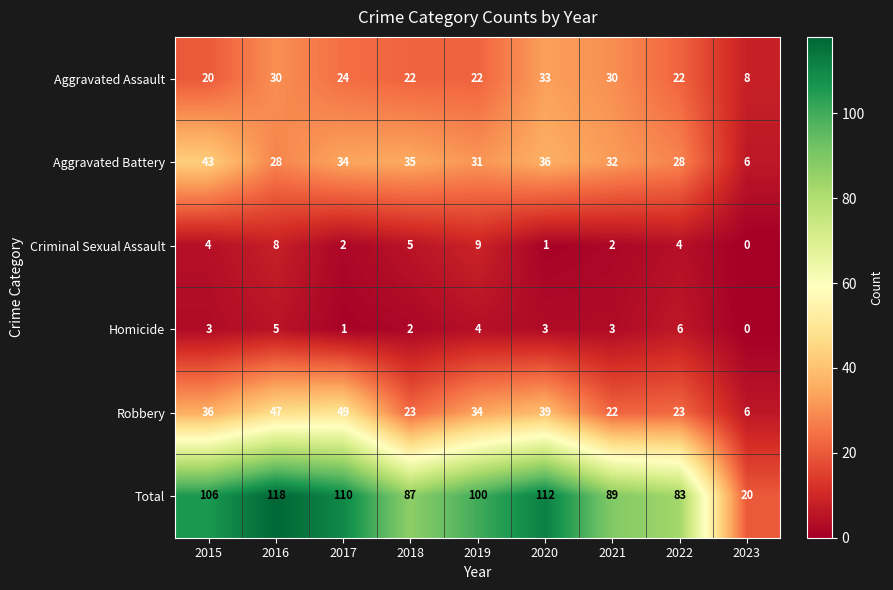

How many categories are shown in the chart?

9